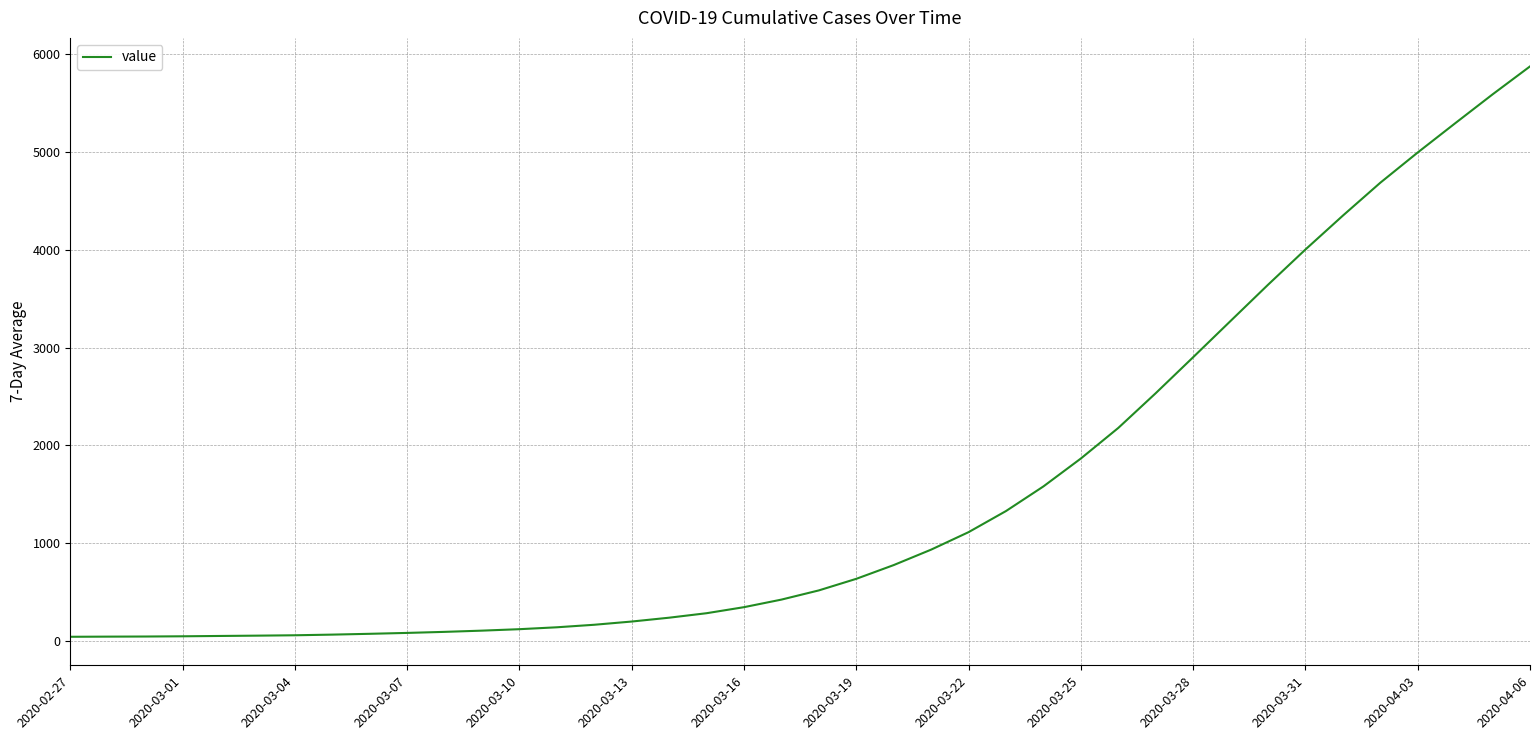

What is the maximum value shown in the chart?

5878.1